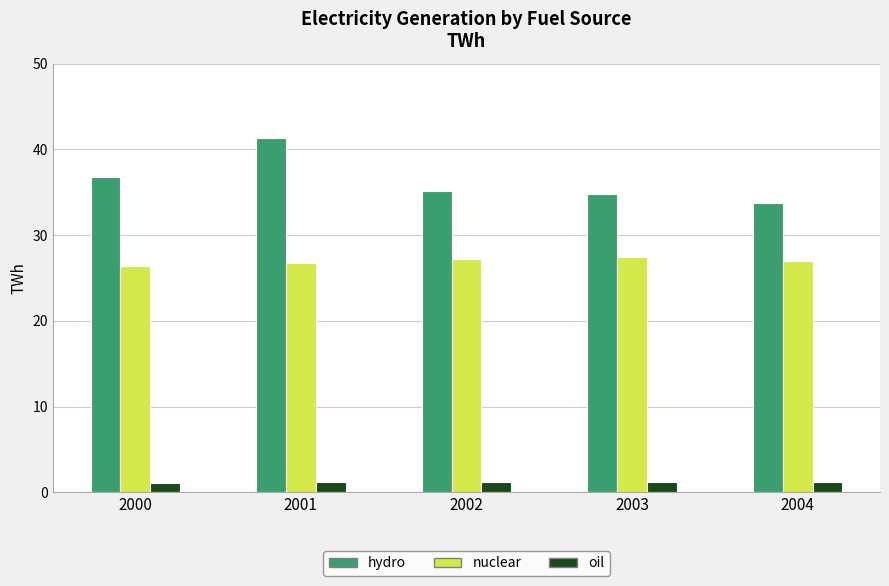

Which series has the largest total across all categories?

hydro